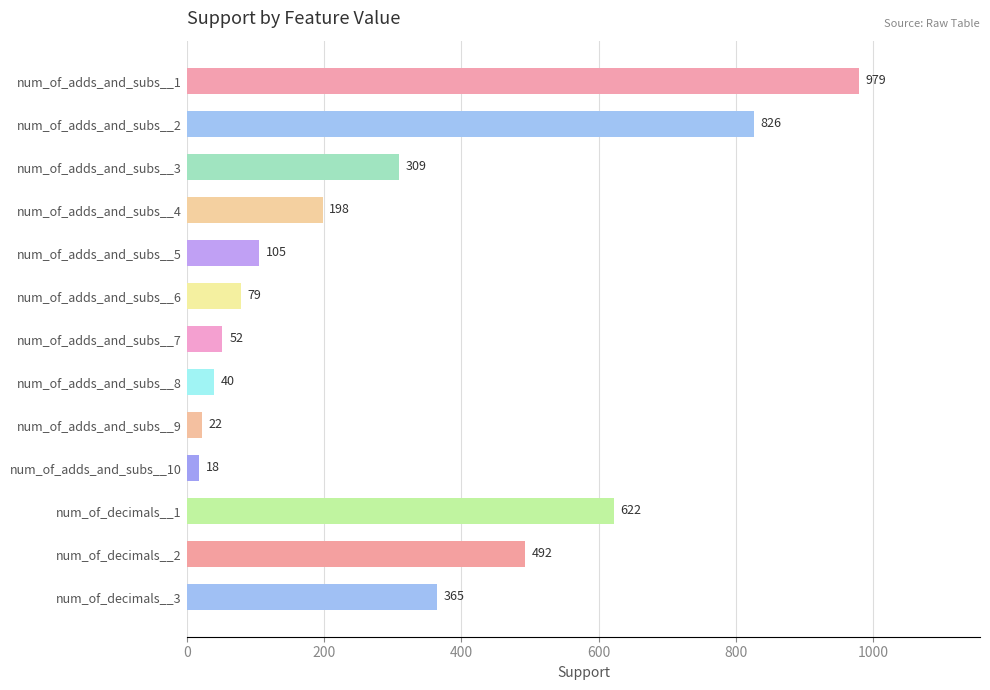

Which has a higher value, num_of_adds_and_subs__9 or num_of_adds_and_subs__4?

num_of_adds_and_subs__4